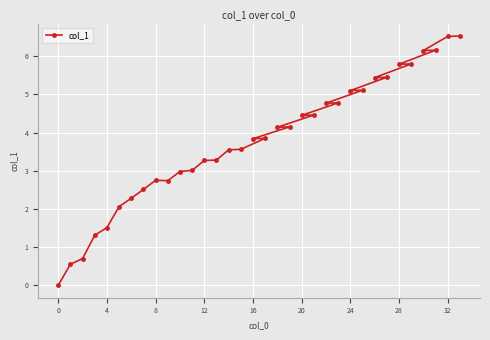

How many values are below 3?

11